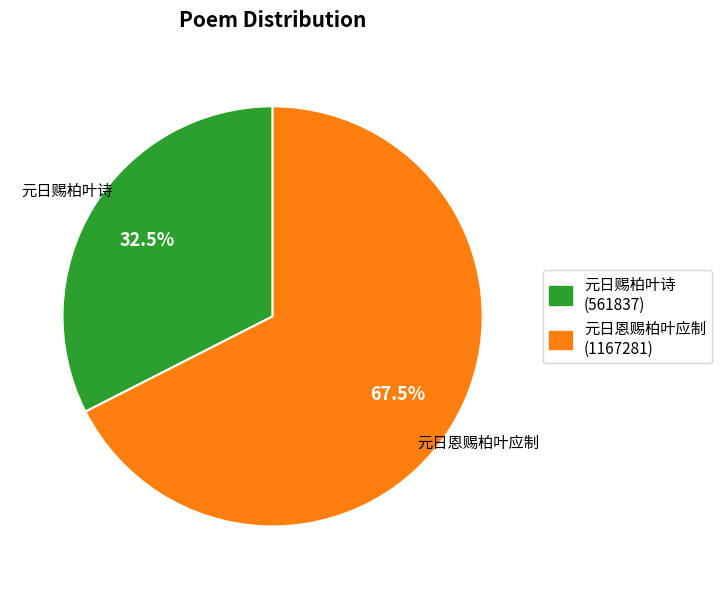

What portion of the pie excludes 元日赐柏叶诗?

67.5%